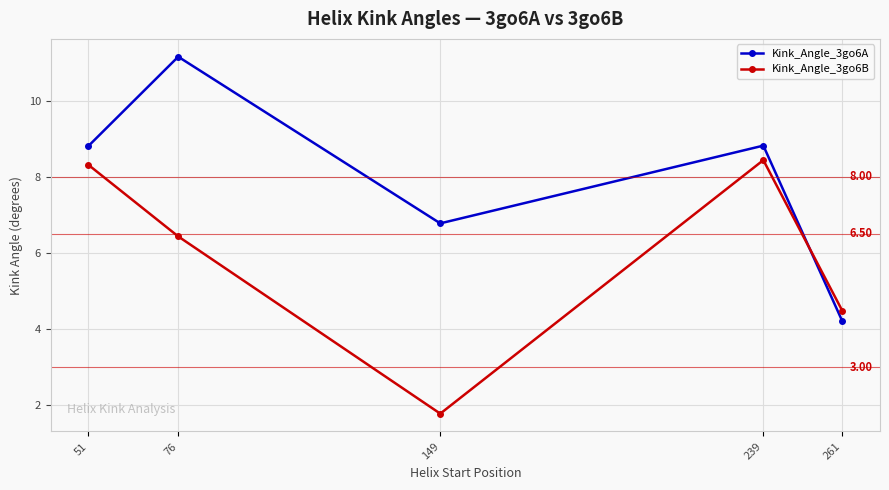

Where is the first local minimum for Kink_Angle_3go6B?

149